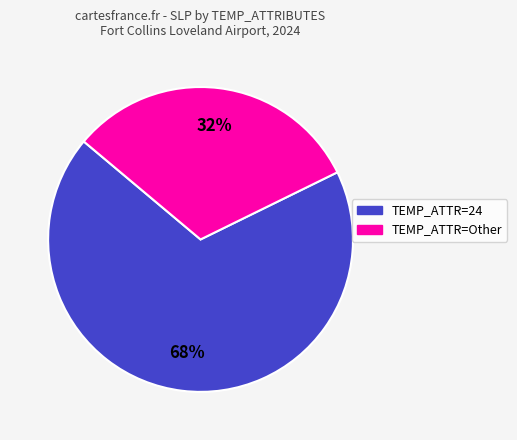

Is there any slice that represents more than half of the pie?

Yes